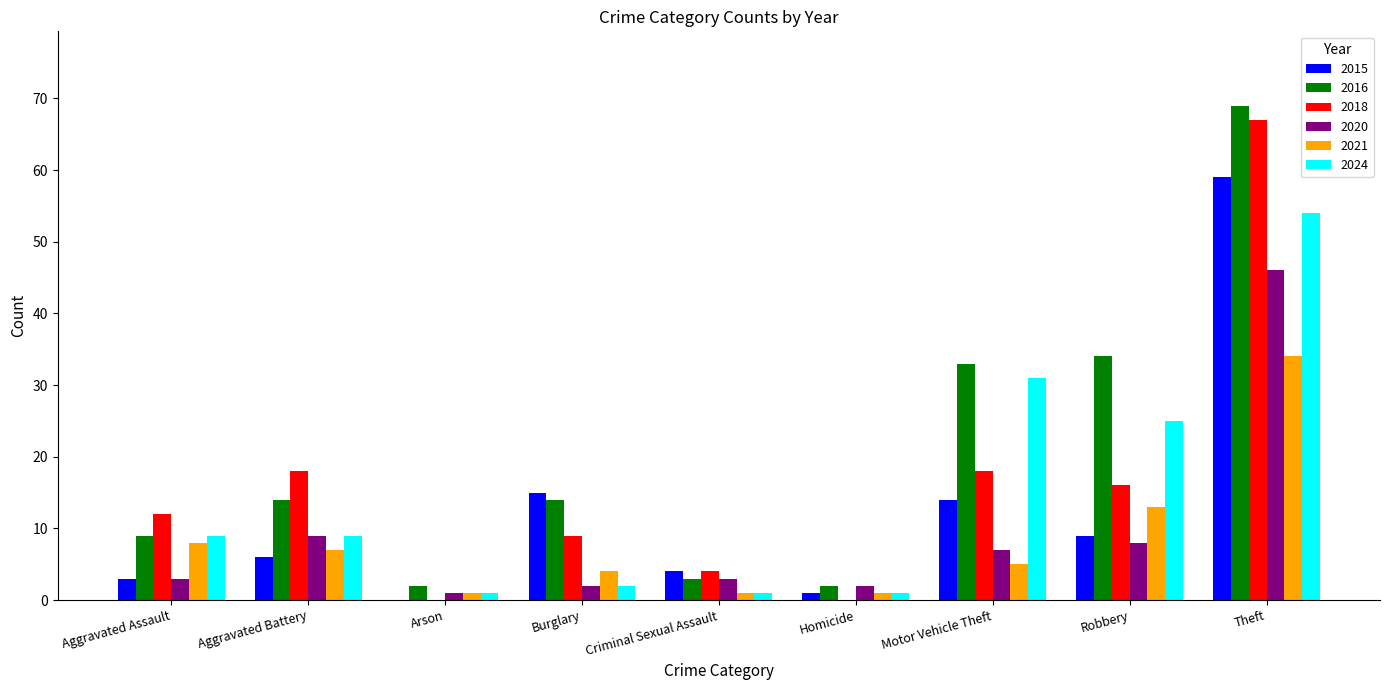

Are the bars grouped side by side (vs. stacked)?

Yes